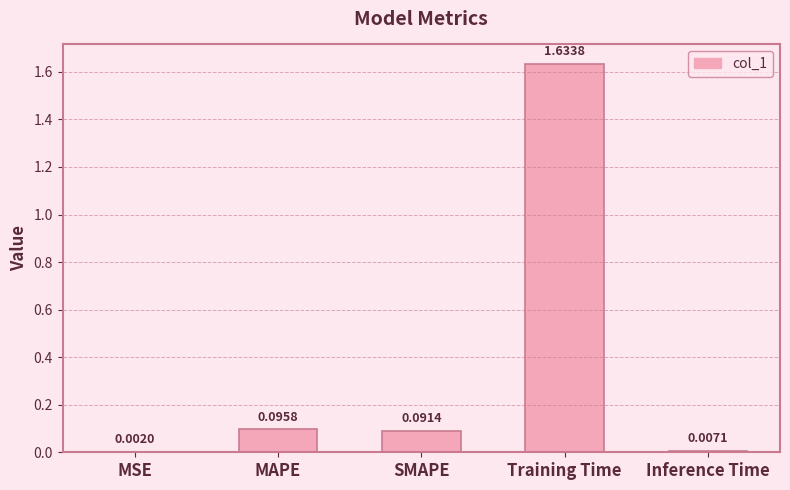

What is the change in value from SMAPE to Training Time?

+1.5